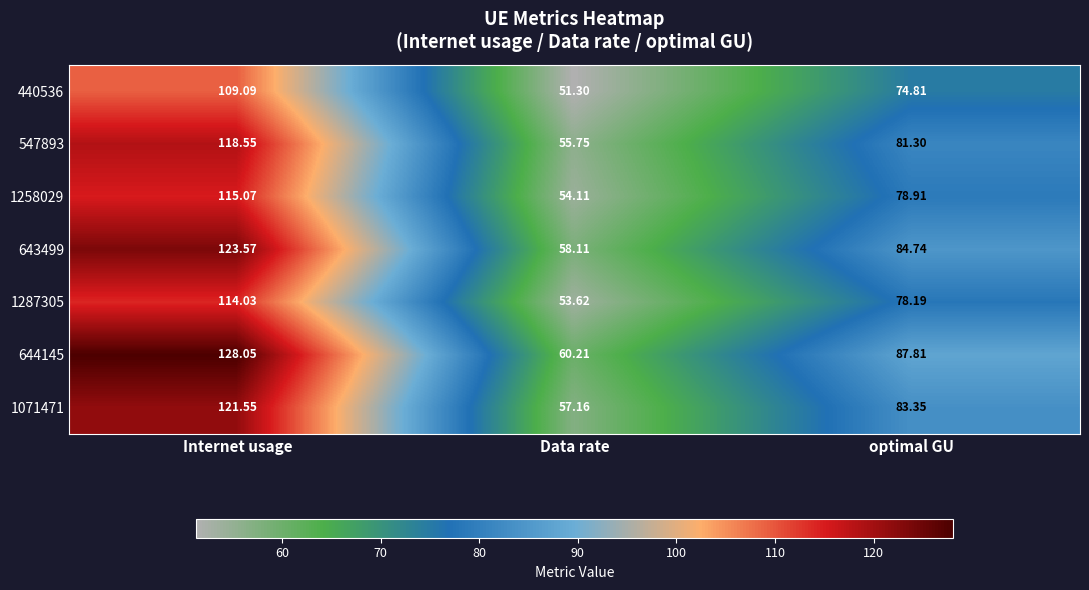

Which series has the largest total across all categories?

644145